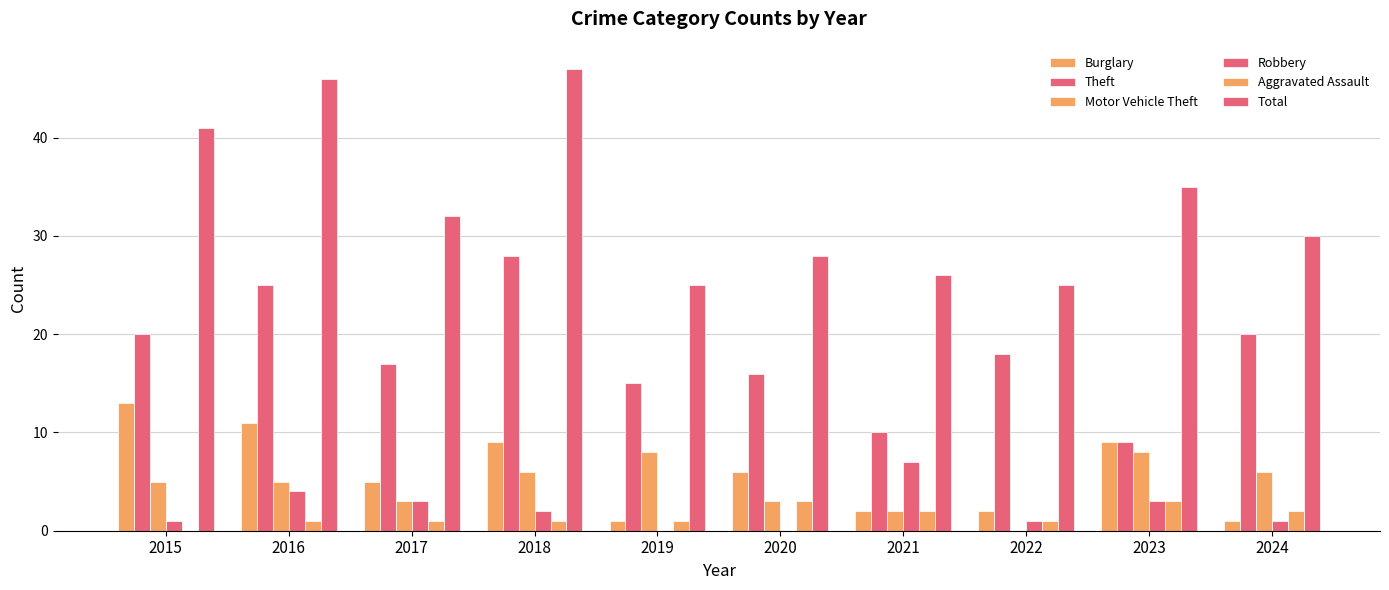

Is it true that Burglary equals 8 at 2017?

False